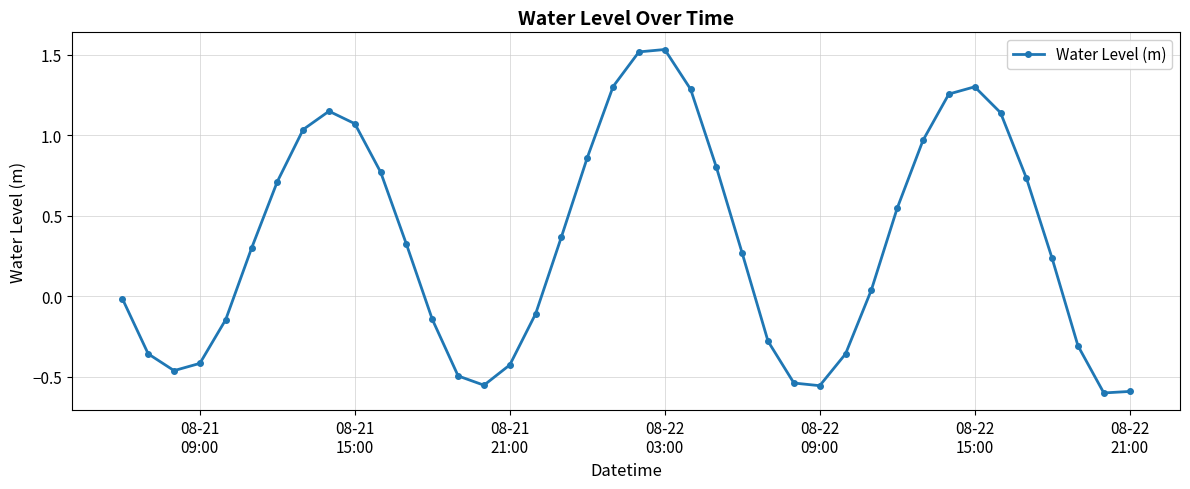

What is the sum of all values?

13.2